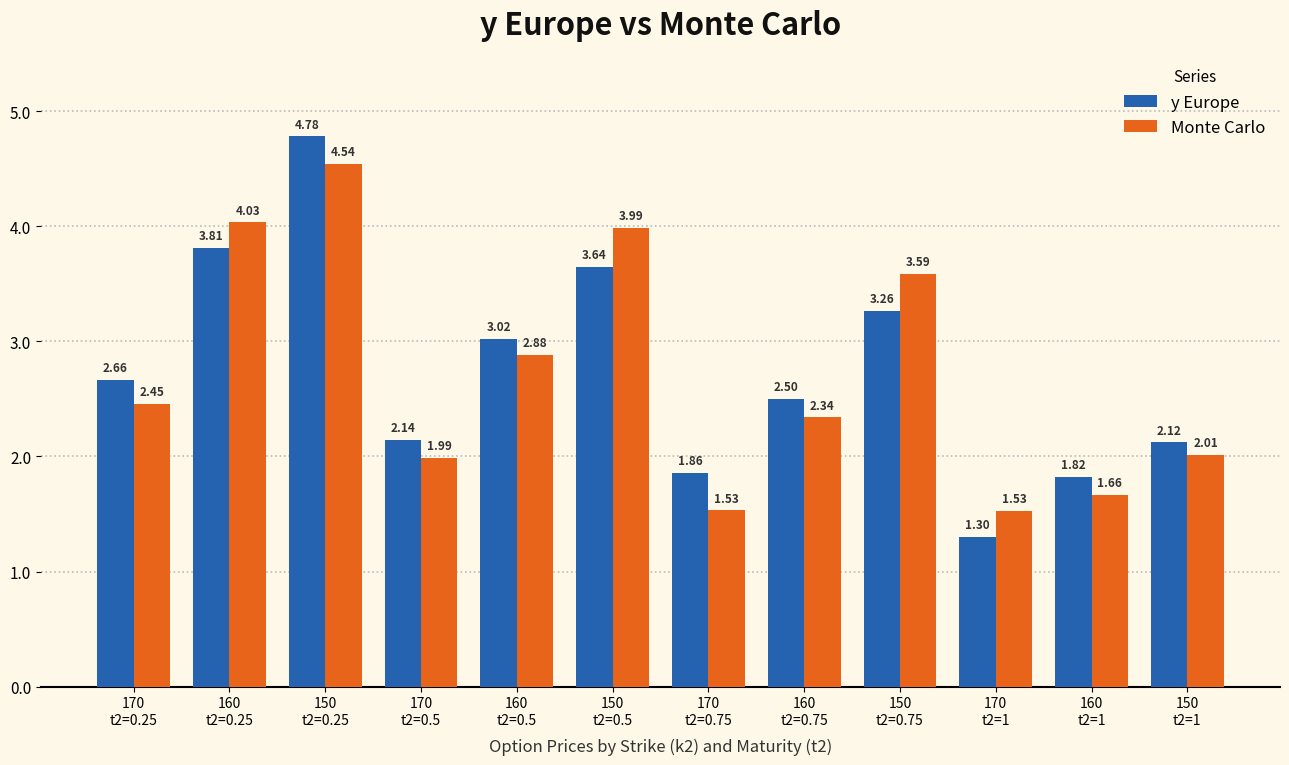

Which series has the largest range (max minus min)?

y Europe